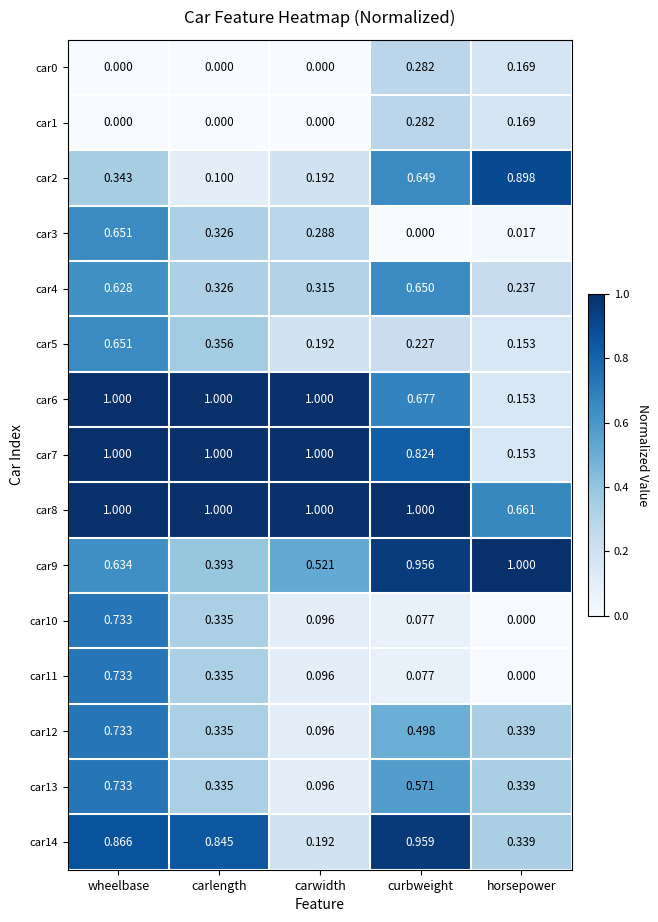

At which label is car7 closest to 0?

horsepower